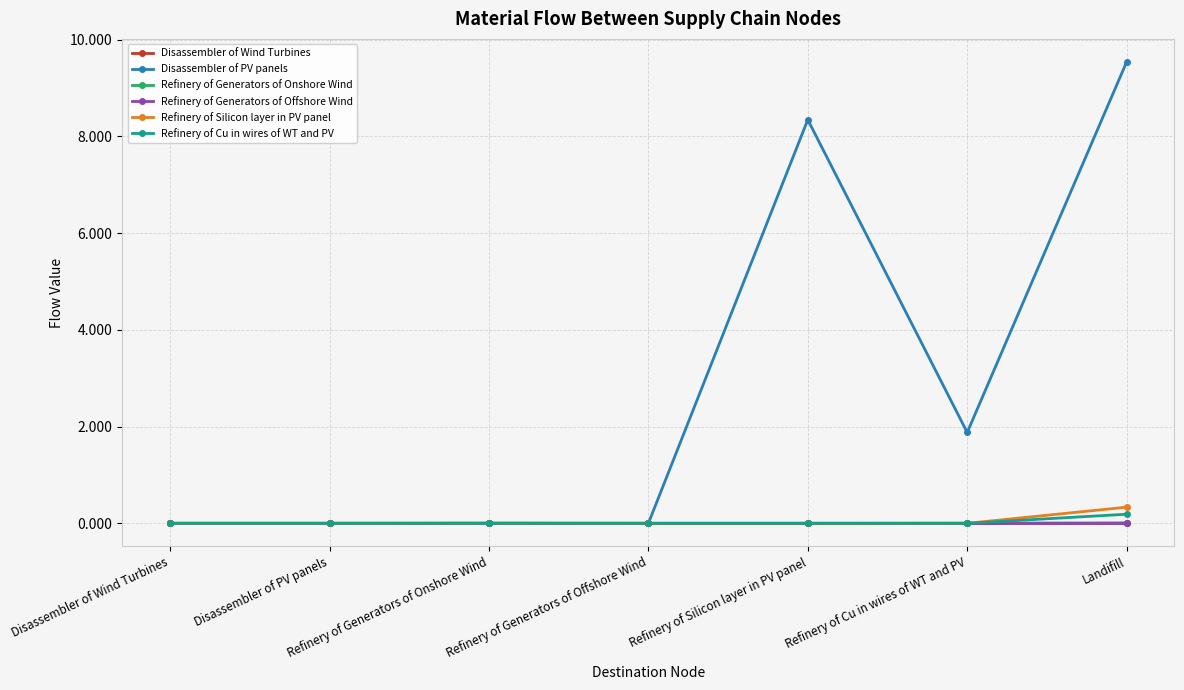

True or false: Disassembler of Wind Turbines has a value of 0.0 at Disassembler of PV panels.

True